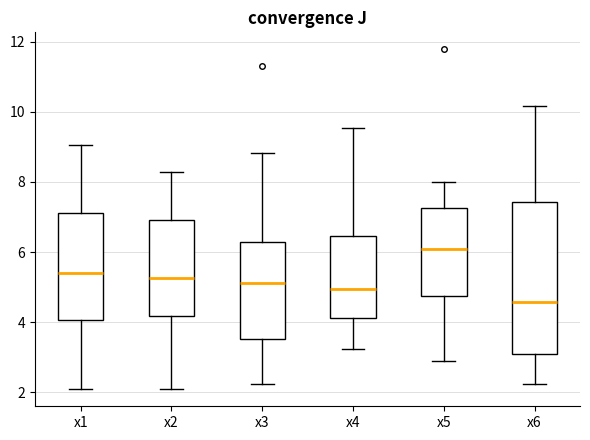

Reading left to right, transcribe this box plot: for each box, give where its median line is, the range the box spans, and where its two whiskers end, as read against the y-axis. The values are not printed on the chart, so give them approximately, as read against the axis.

x1: median 5.4, box 4.0 to 7.2, whiskers 2.0 to 9.0
x2: median 5.2, box 4.2 to 7.0, whiskers 2.0 to 8.2
x3: median 5.2, box 3.6 to 6.2, whiskers 2.2 to 8.8
x4: median 5.0, box 4.2 to 6.4, whiskers 3.2 to 9.6
x5: median 6.0, box 4.8 to 7.2, whiskers 2.8 to 8.0
x6: median 4.6, box 3.0 to 7.4, whiskers 2.2 to 10.2